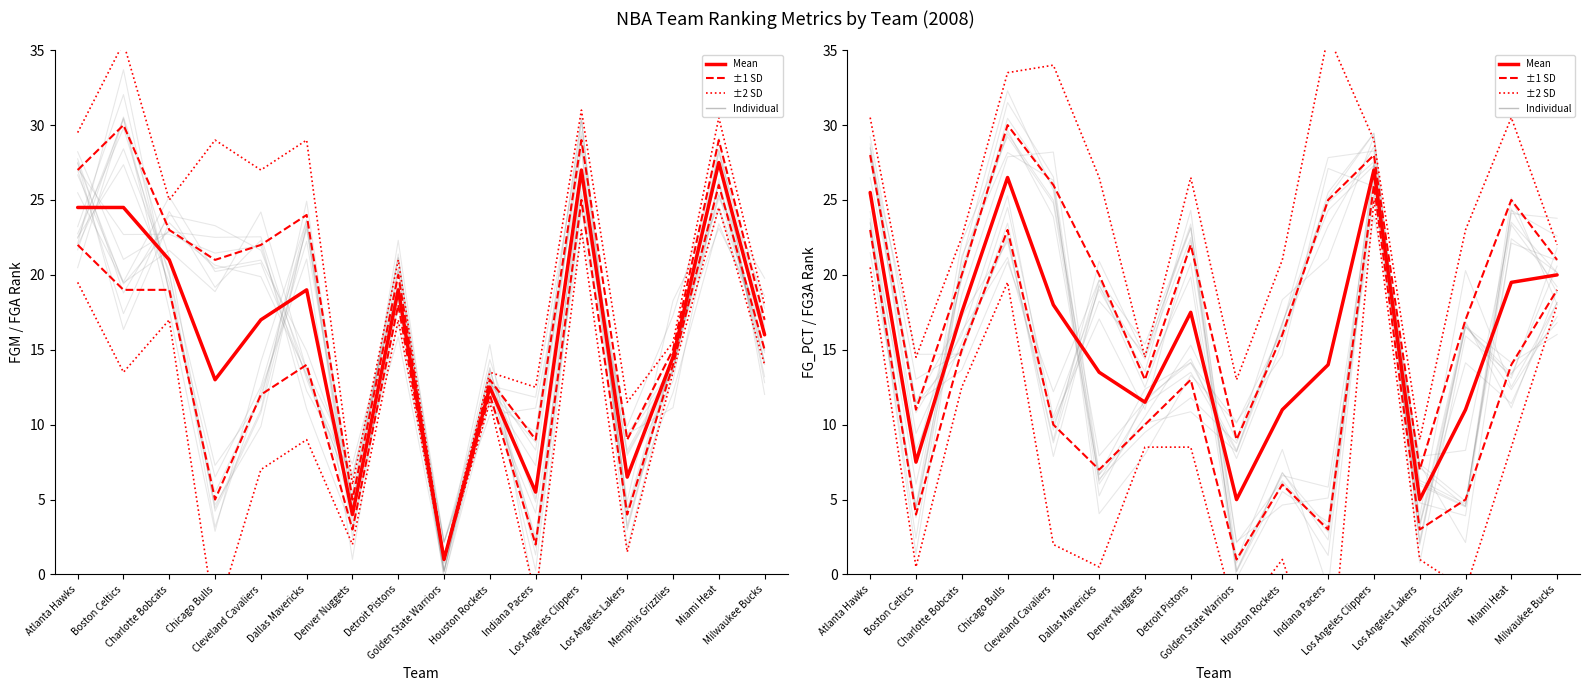

Rank the series by their maximum value, from lowest to highest.

-2 SD, -1 SD, Mean, +1 SD, +2 SD